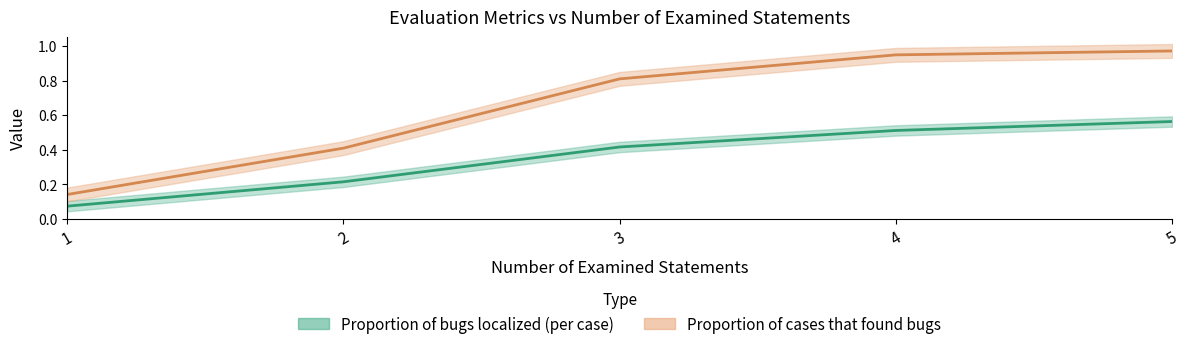

What is the difference between the maximum and minimum values in the Proportion of bugs localized (per case) series?

0.5